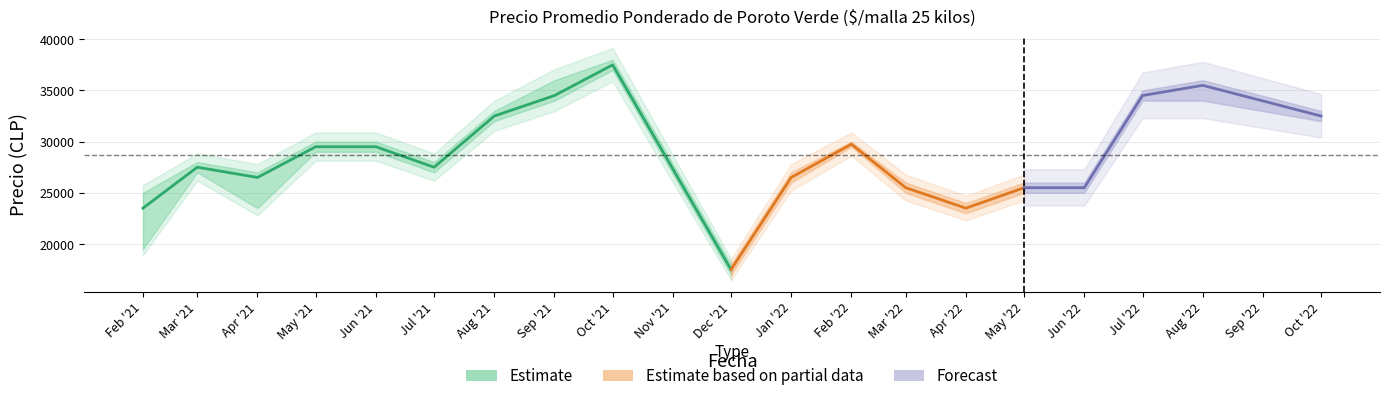

How many lines are shown in the chart?

1